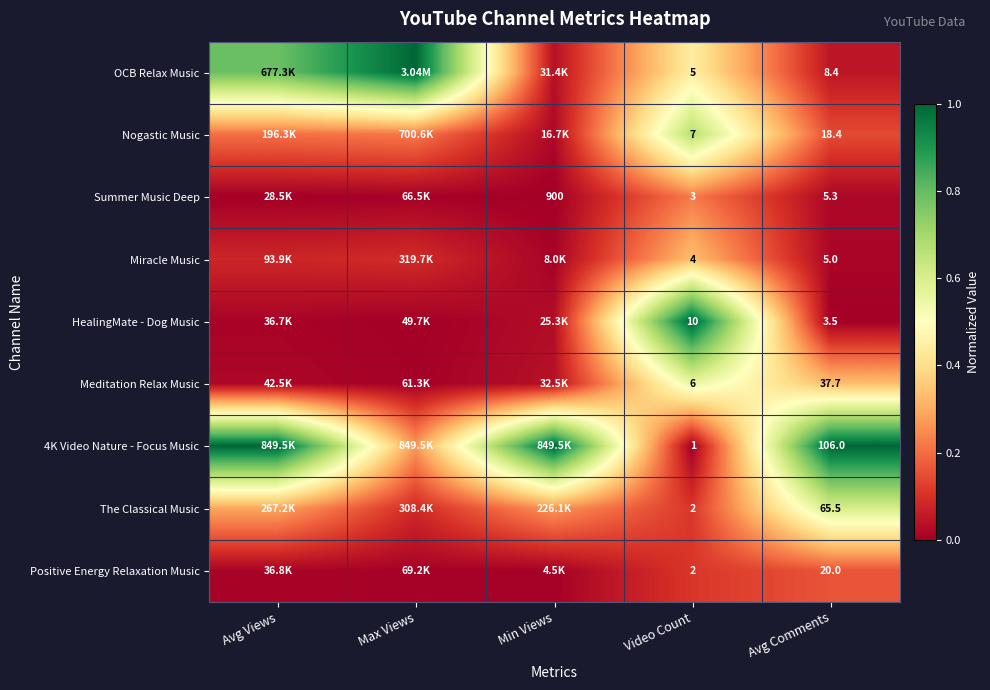

Is the value of Positive Energy Relaxation Music at Video Count greater than the value of 4K Video Nature - Focus Music at Video Count?

Yes